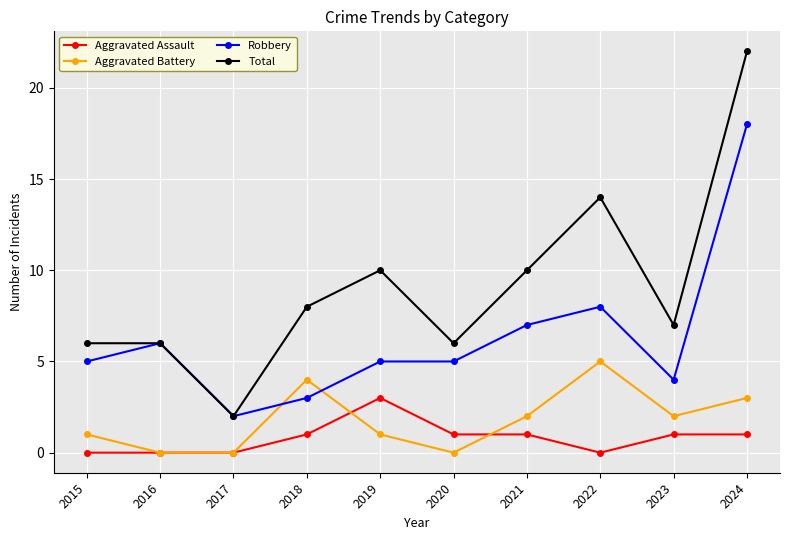

Rank the series by their maximum value, from highest to lowest.

Total, Robbery, Aggravated Battery, Aggravated Assault